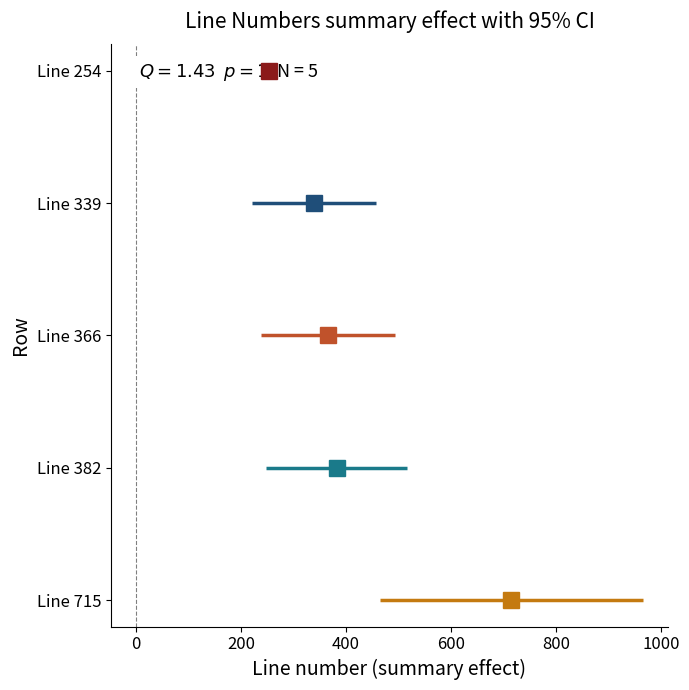

What position from the right is 0?

1